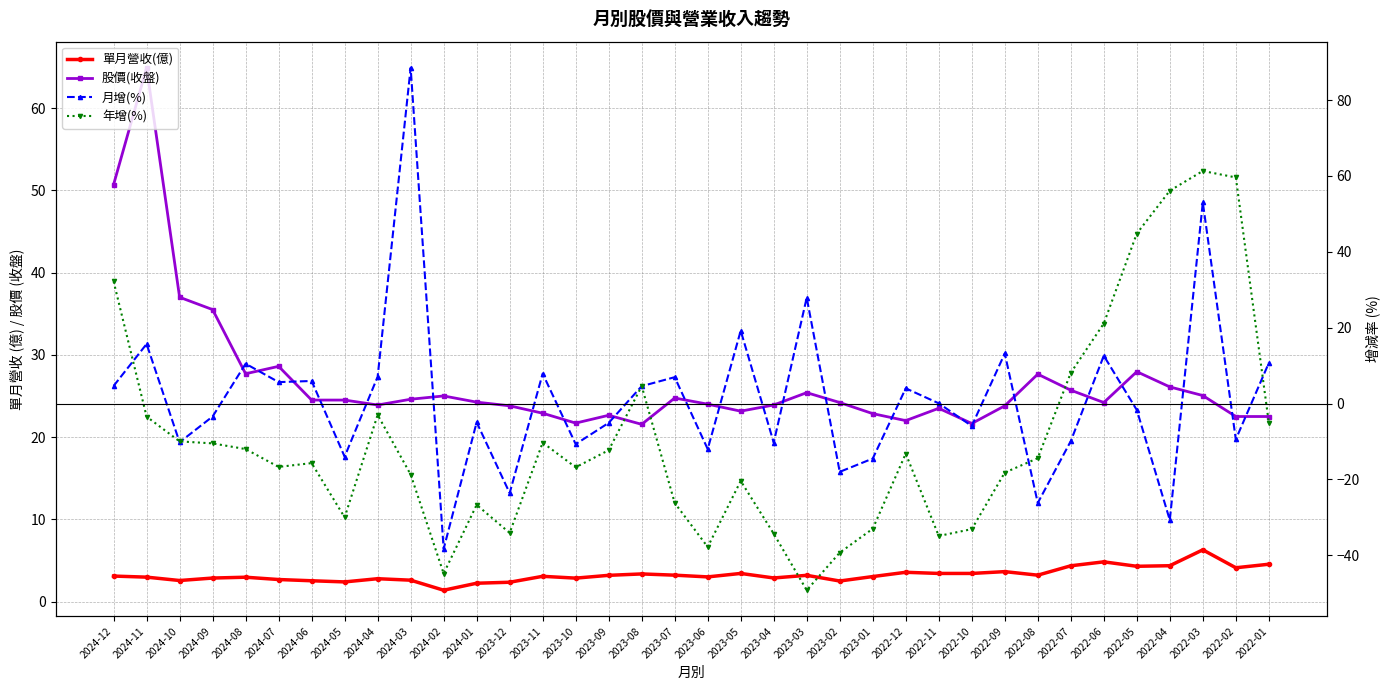

Which series has the largest range (max minus min)?

月增(%)